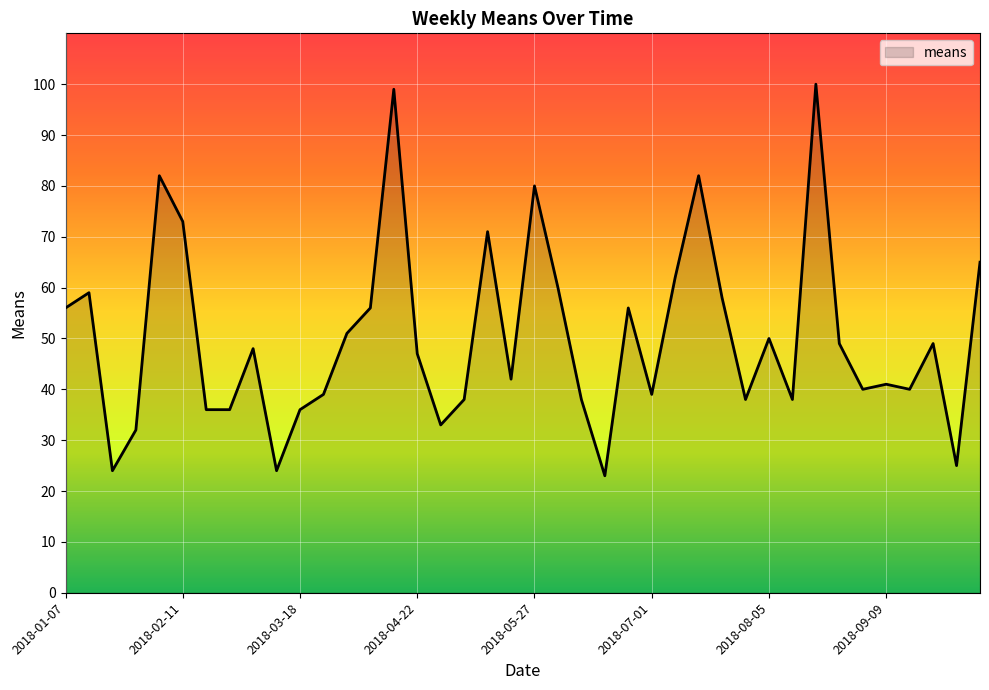

What is the difference between the maximum and minimum values?

77